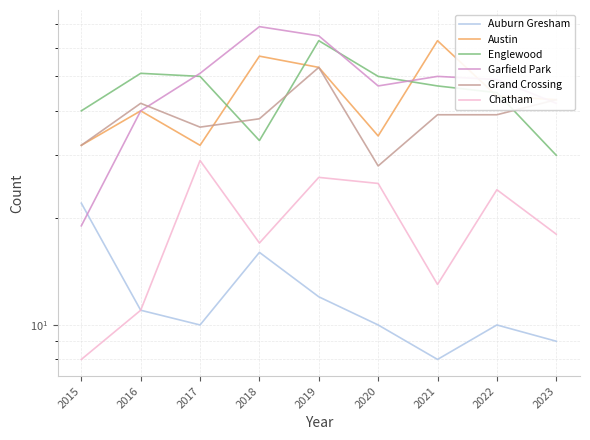

What is the sum of the Austin values at 2015 and 2020?

66